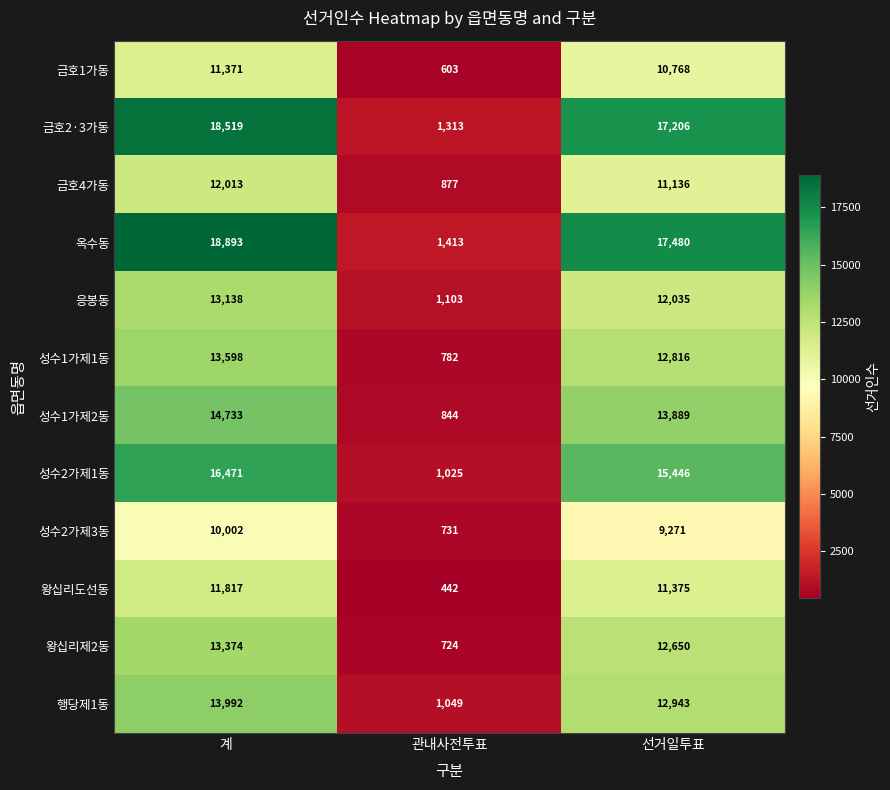

Rank the series by their maximum value, from highest to lowest.

옥수동, 금호2·3가동, 성수2가제1동, 성수1가제2동, 행당제1동, 성수1가제1동, 왕십리제2동, 응봉동, 금호4가동, 왕십리도선동, 금호1가동, 성수2가제3동